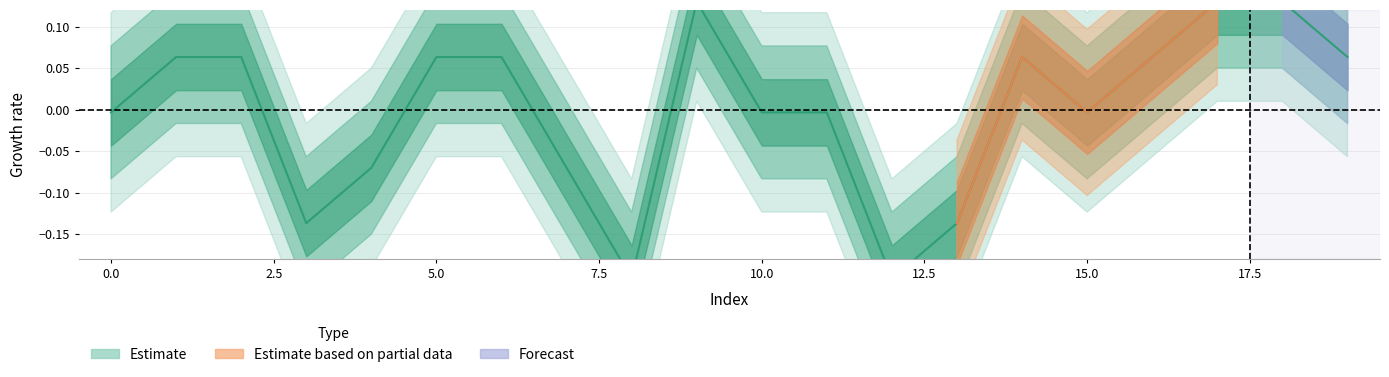

Reading right to left, extract all data points from this chart.

19=0.1	18=0.1	17=0.1	16=0.1	15=-0.0	14=0.1	13=-0.1	12=-0.2	11=-0.0	10=-0.0	9=0.1	8=-0.2	7=-0.1	6=0.1	5=0.1	4=-0.1	3=-0.1	2=0.1	1=0.1	0=-0.0